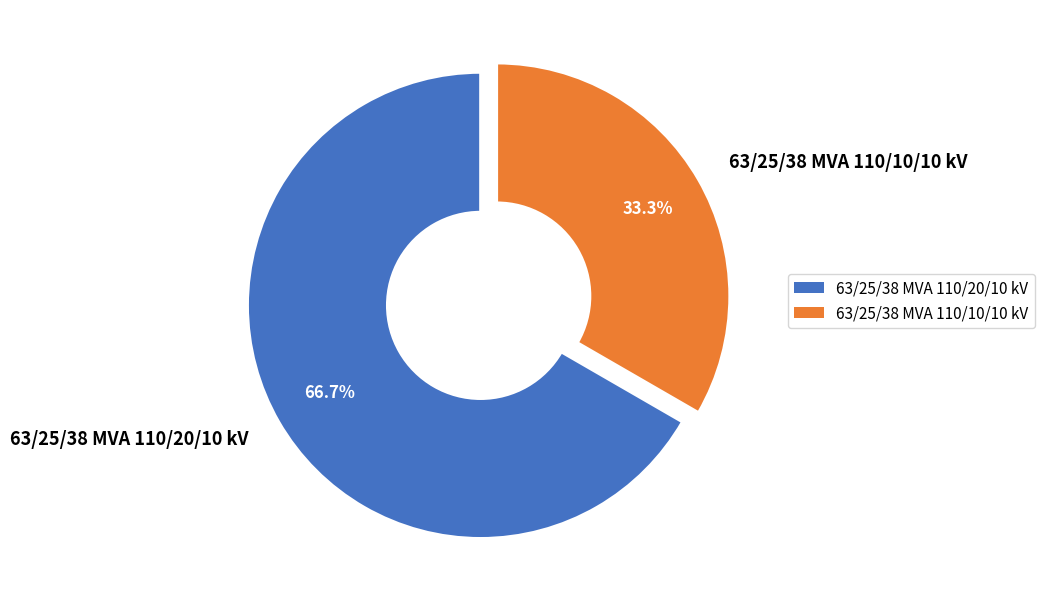

Rank the categories by value from highest to lowest.

63/25/38 MVA 110/20/10 kV, 63/25/38 MVA 110/10/10 kV